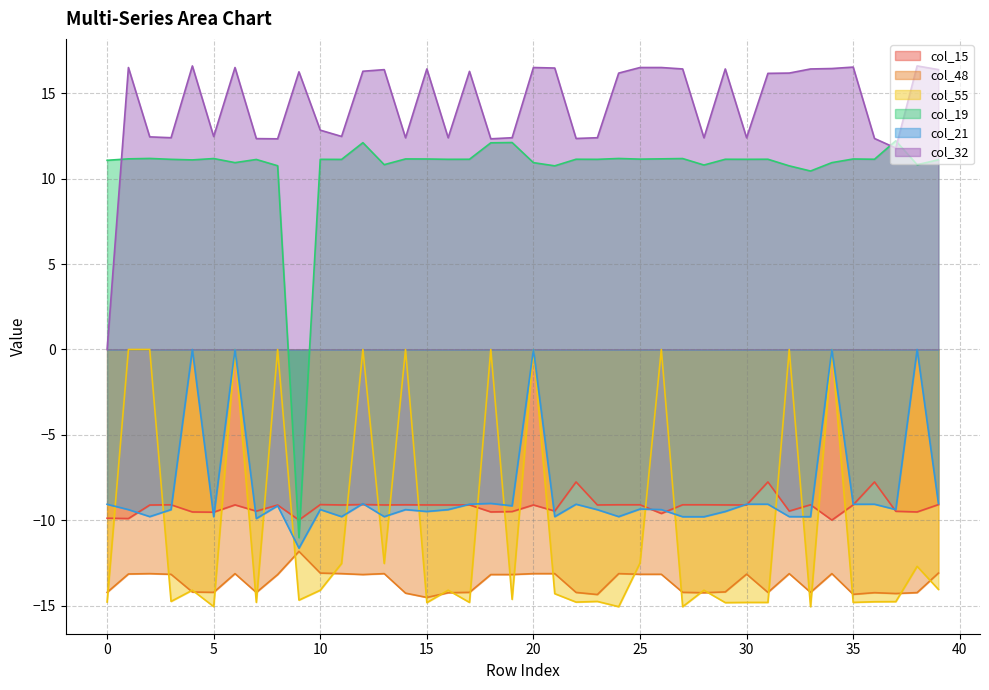

What are all the series names shown in the legend?

col_15, col_48, col_55, col_19, col_21, col_32